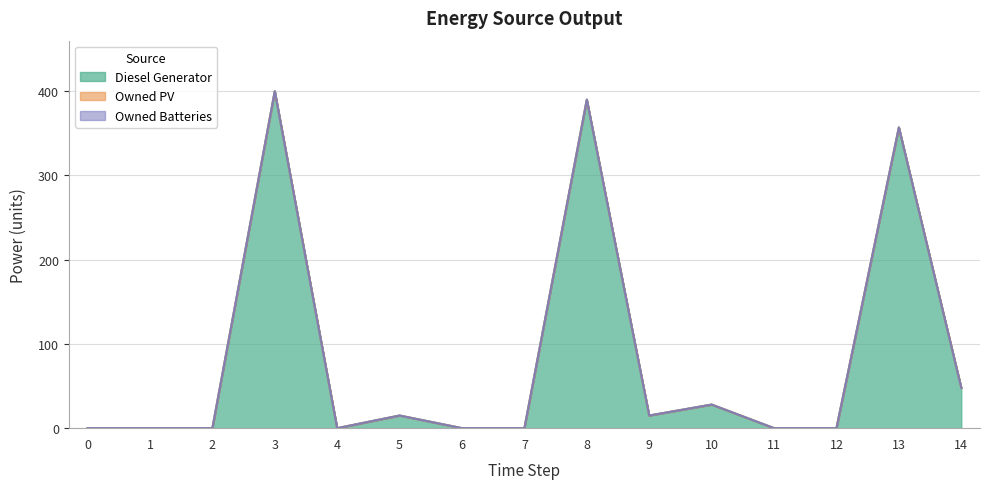

True or false: Diesel Generator and Owned PV intersect in this chart.

False